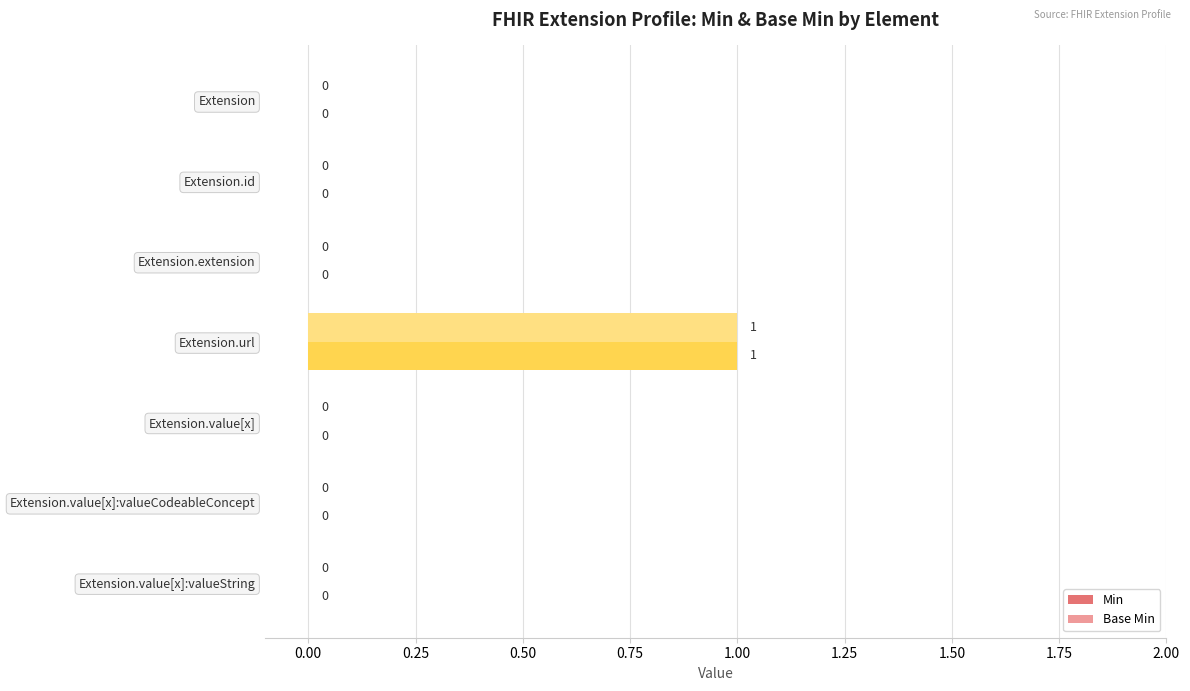

The value of Base Min at Extension.extension is 1. True or false?

False